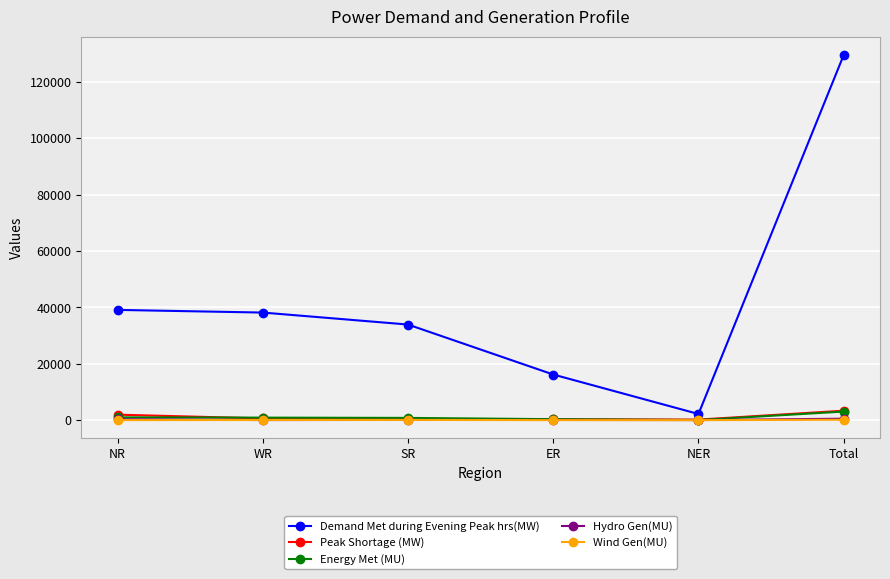

Which series has the largest total across all categories?

Demand Met during Evening Peak hrs(MW)